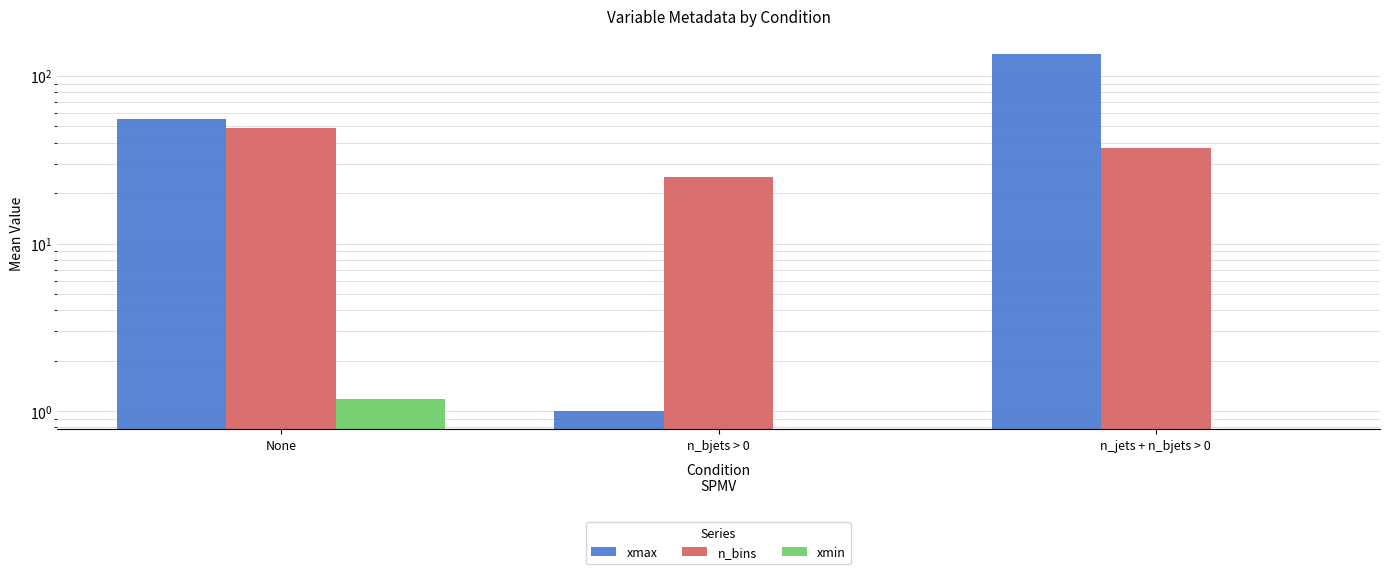

What is the highest value of the xmax series?

135.3